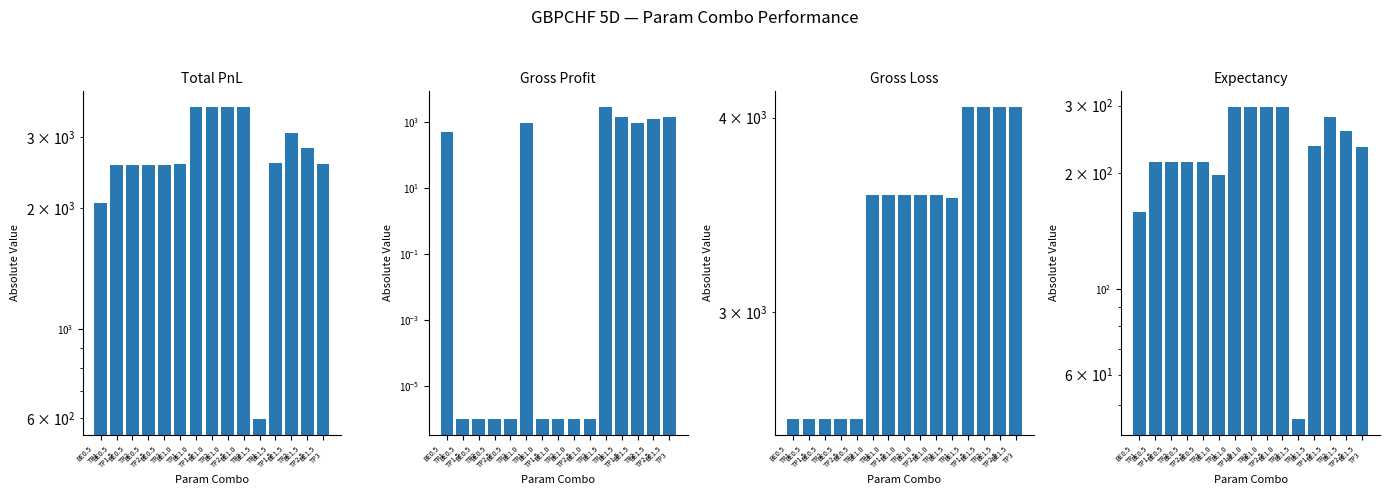

What is the sum of the Expectancy values at BE1.5
TP1.5 and BE0.5
TP1.5?

448.3